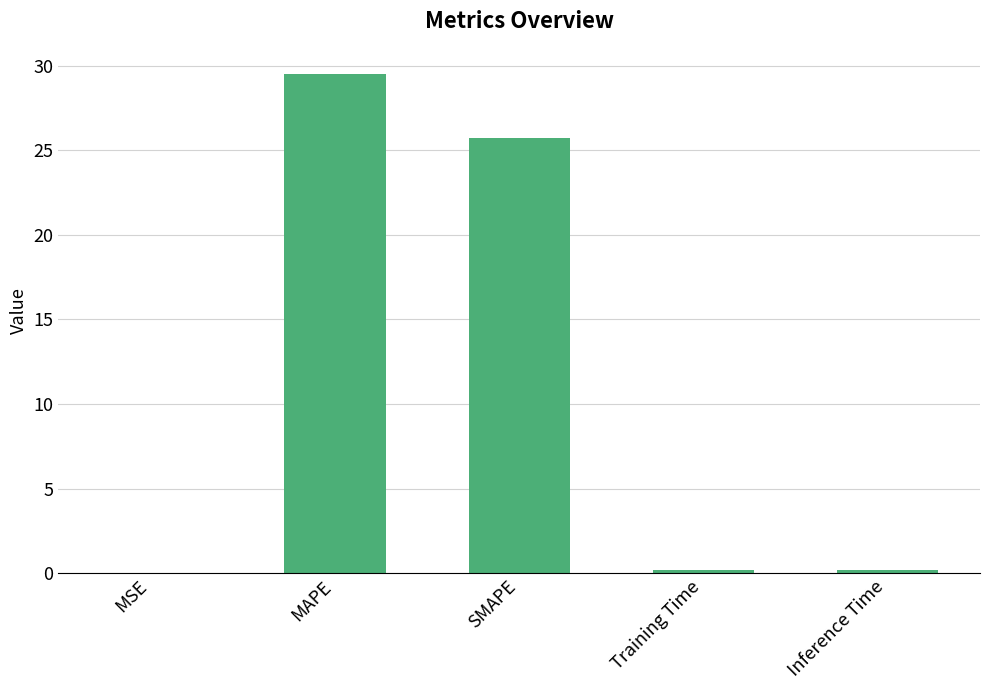

Between MSE and SMAPE, which is larger?

SMAPE